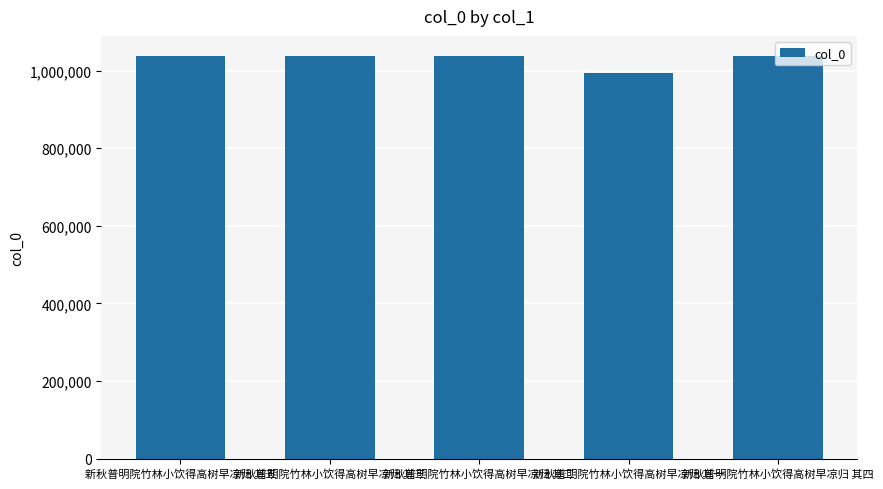

Between 新秋普明院竹林小饮得高树早凉归 其五 and 新秋普明院竹林小饮得高树早凉归 其一, which is larger?

新秋普明院竹林小饮得高树早凉归 其五